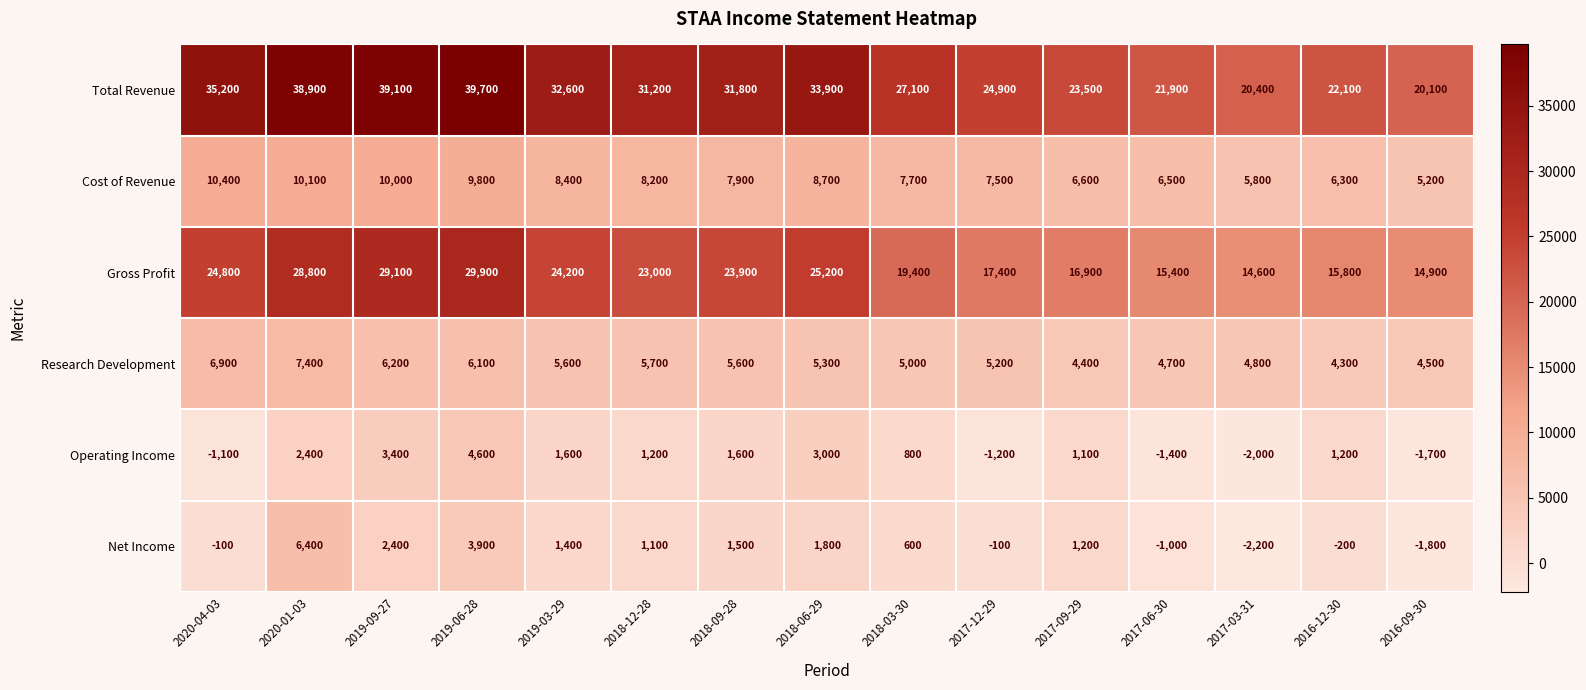

What is the difference between the Operating Income values at 2017-06-30 and 2018-09-28?

3000